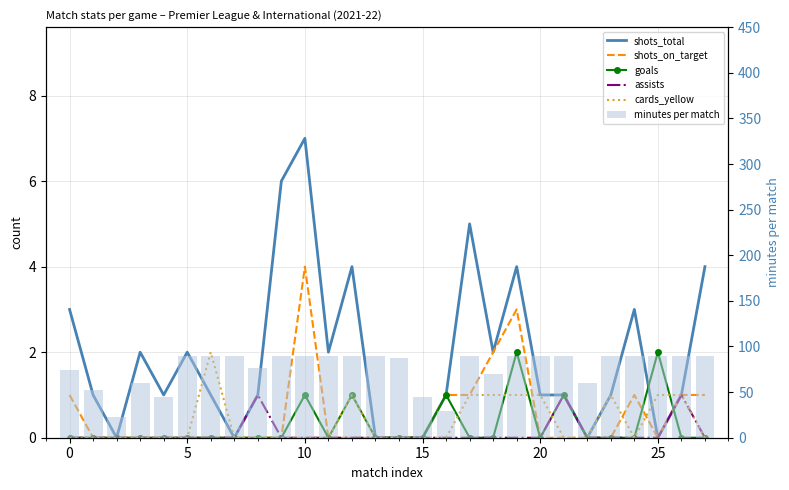

How many bars are there in each group?

6